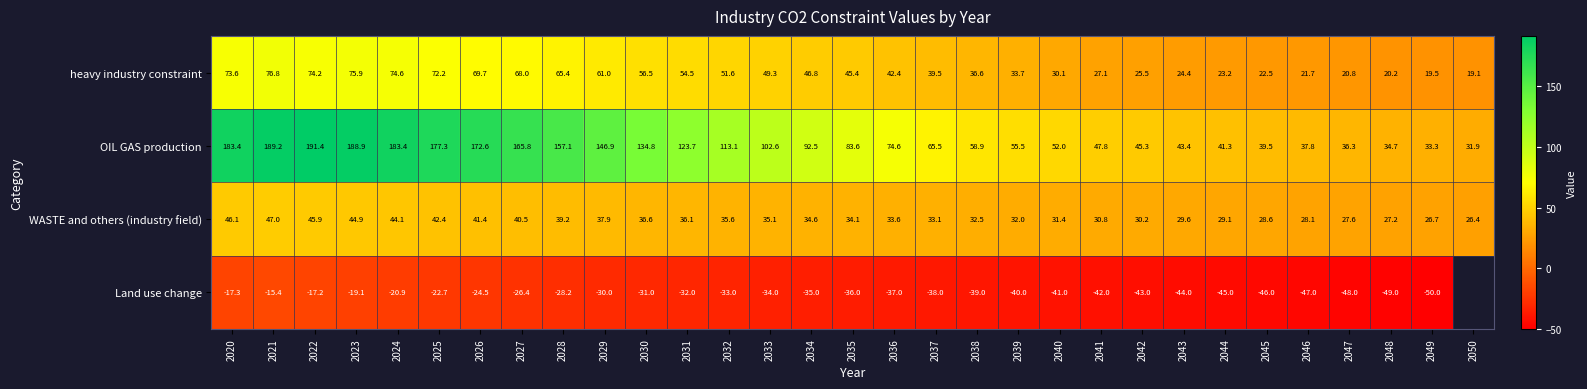

Which series changed the most between 2026 and 2045?

OIL GAS production